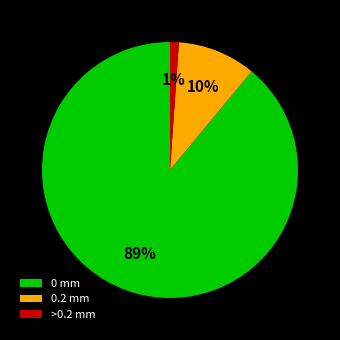

Is 0.2 mm the majority of the pie?

No